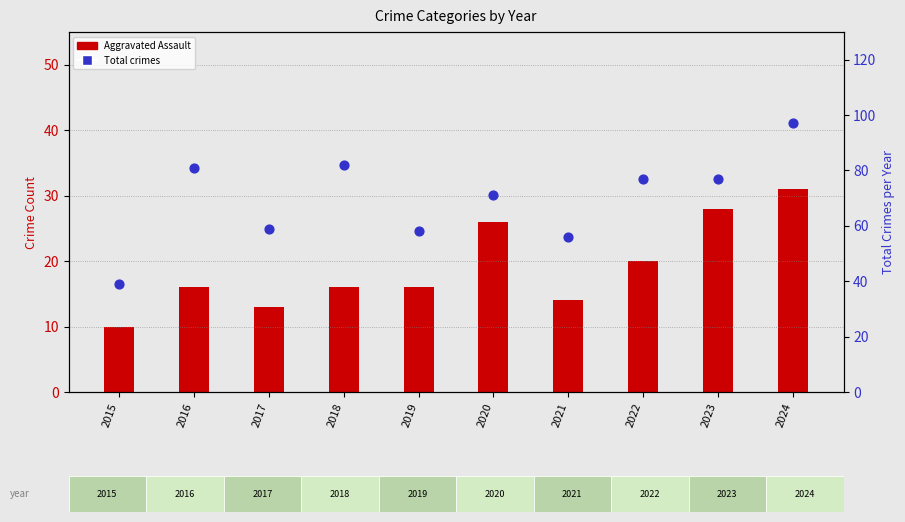

Which series has the largest Y range (max minus min)?

Total crimes